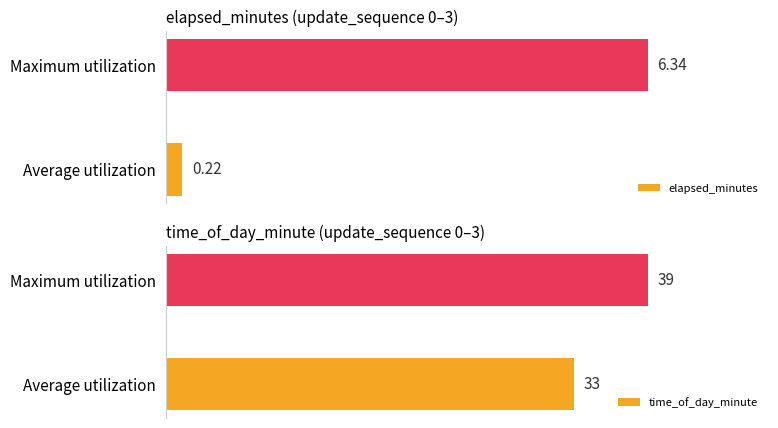

Which series has the largest total across all categories?

time_of_day_minute